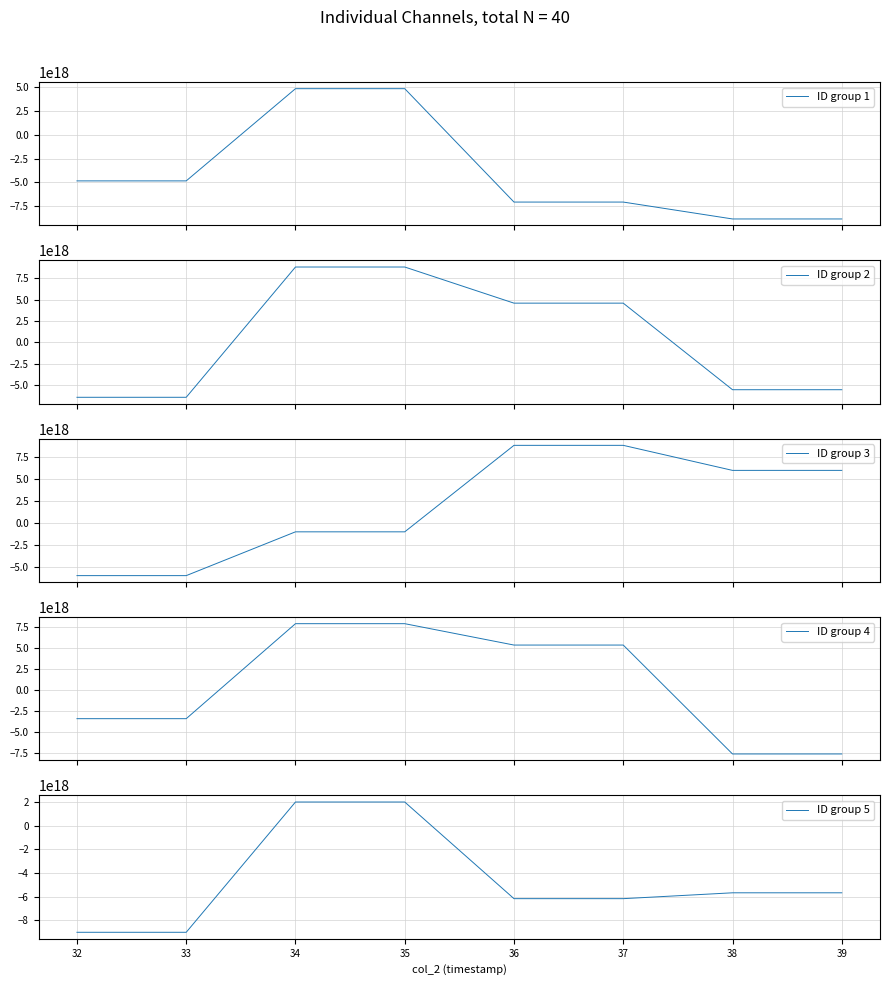

What is the difference between the maximum and minimum values in the ID group 2 series?

15280999297336709120